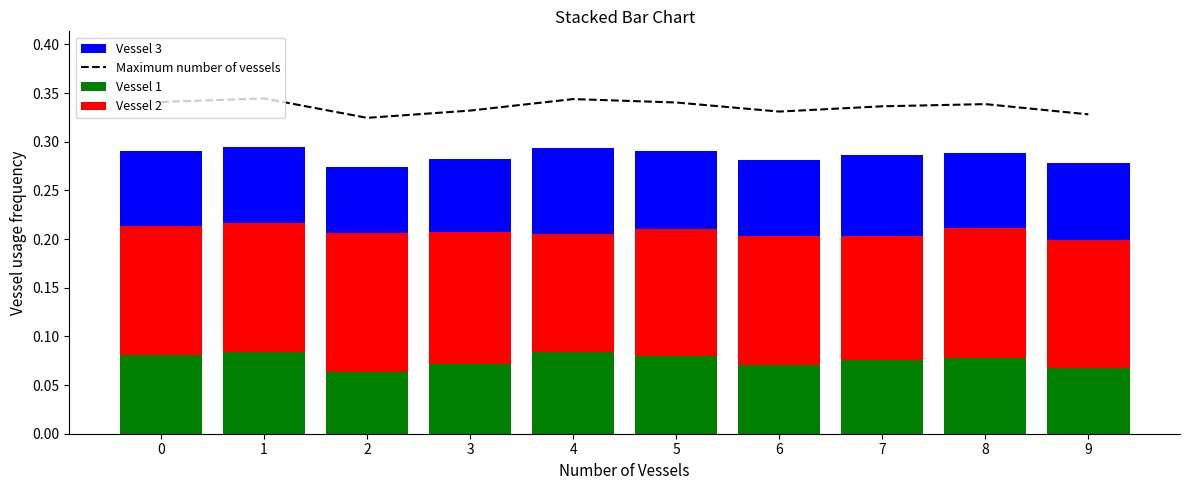

Which series has the largest total across all categories?

Maximum number of vessels